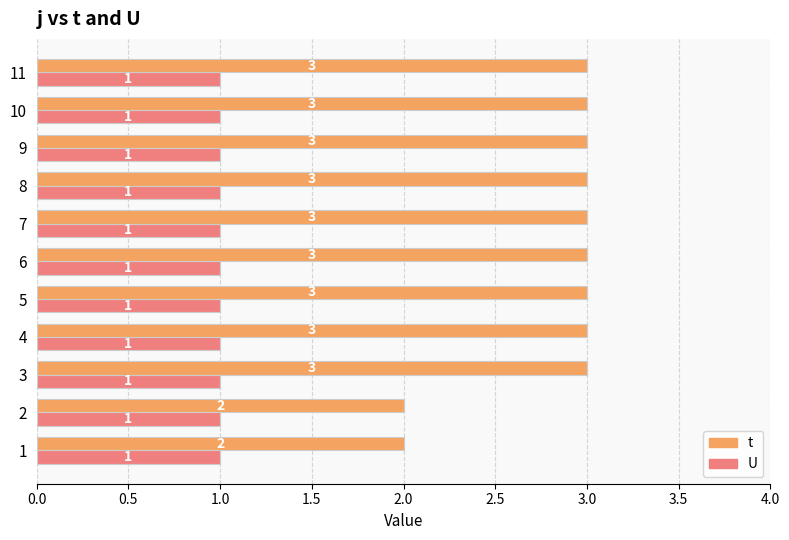

What is the maximum value shown in the chart?

3